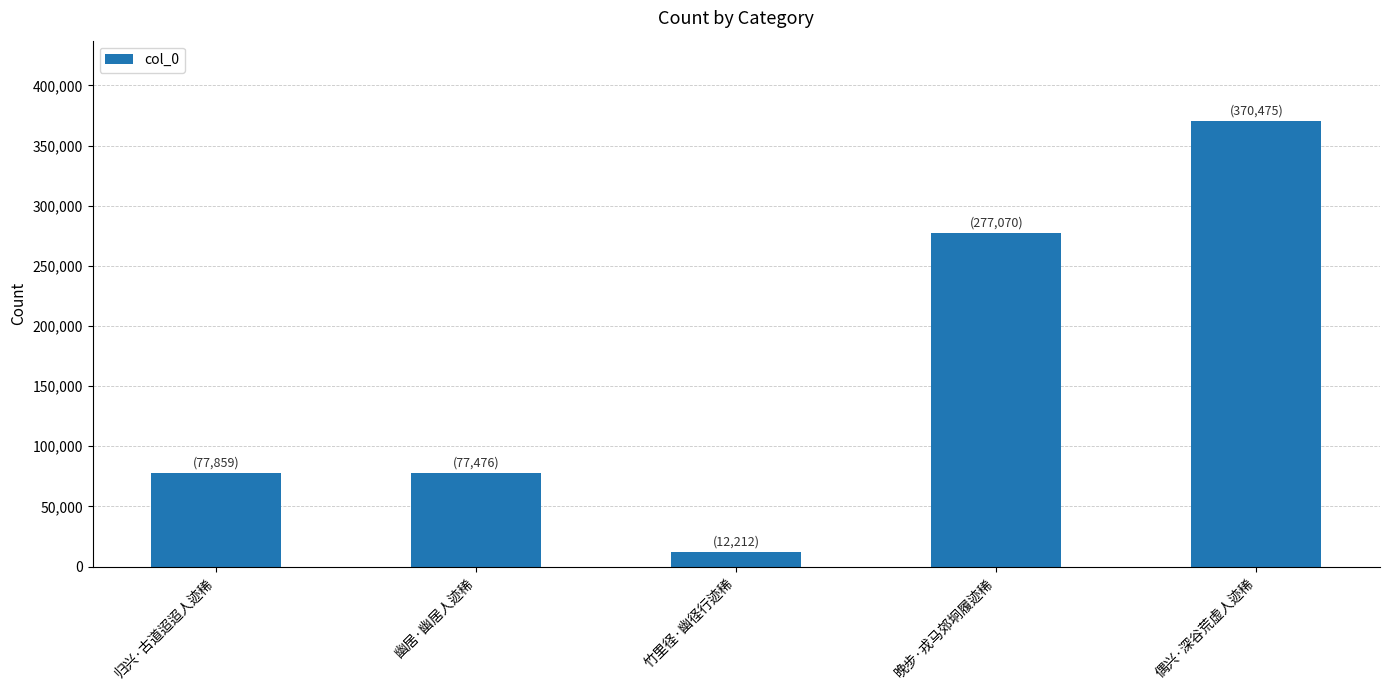

What is the change in value from 归兴·古道迢迢人迹稀 to 幽居·幽居人迹稀?

-383